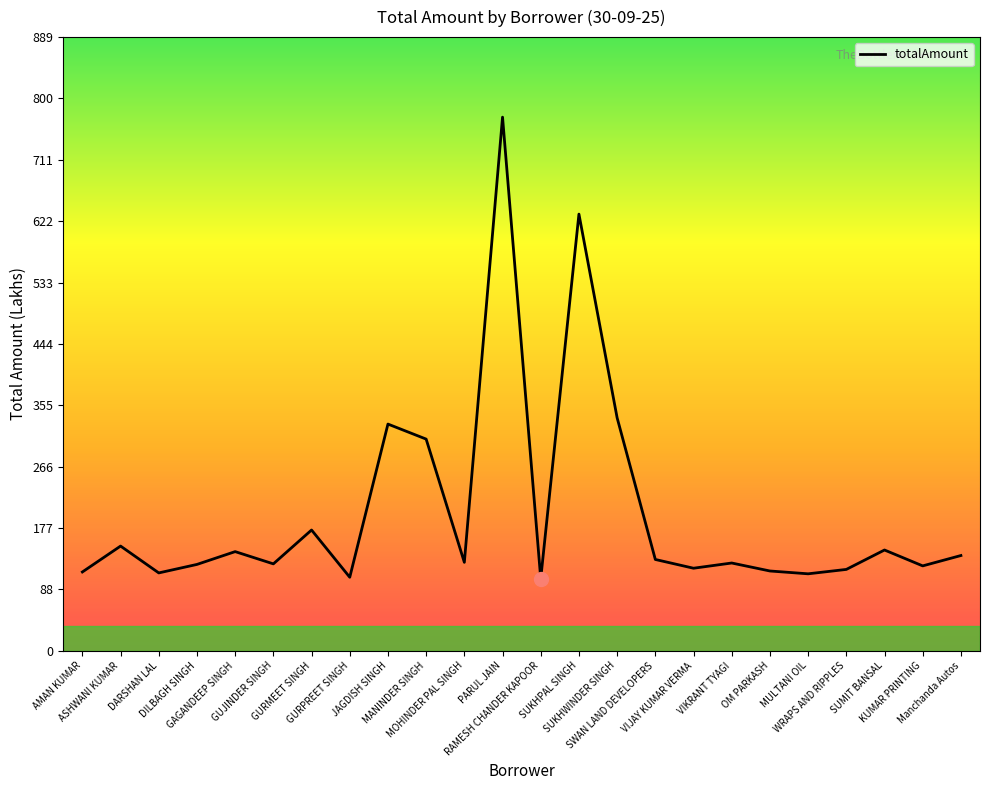

What is the change in value from AMAN KUMAR to RAMESH CHANDER KAPOOR?

-9.8